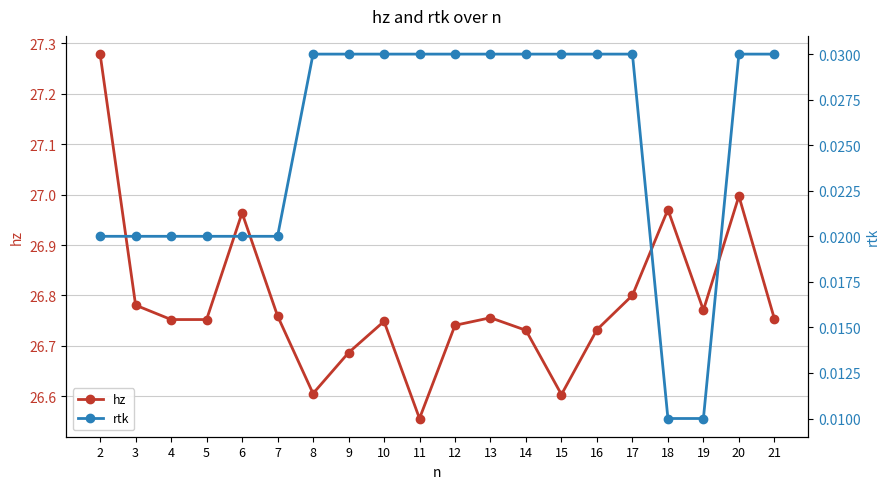

Reading right to left, list all the values displayed in this chart.

hz: 21=26.8	20=27.0	19=26.8	18=27.0	17=26.8	16=26.7	15=26.6	14=26.7	13=26.8	12=26.7	11=26.6	10=26.7	9=26.7	8=26.6	7=26.8	6=27.0	5=26.8	4=26.8	3=26.8	2=27.3
rtk: 21=0.0	20=0.0	19=0.0	18=0.0	17=0.0	16=0.0	15=0.0	14=0.0	13=0.0	12=0.0	11=0.0	10=0.0	9=0.0	8=0.0	7=0.0	6=0.0	5=0.0	4=0.0	3=0.0	2=0.0